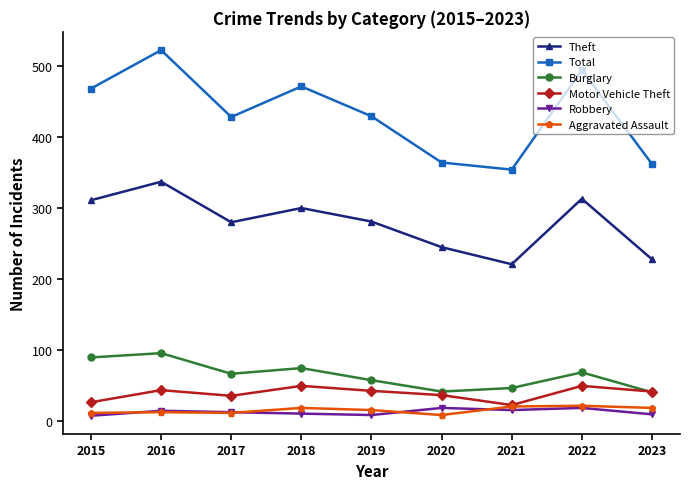

True or false: Burglary has a value of 67 at 2020.

False